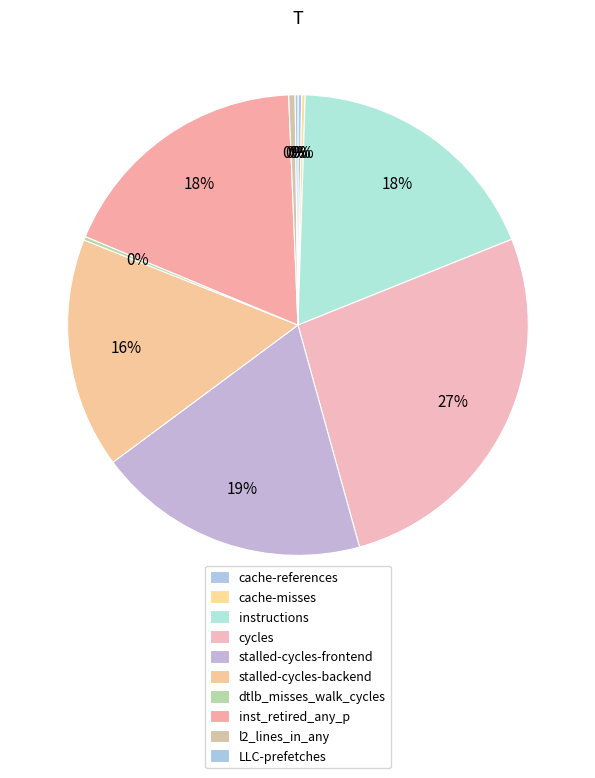

Approximately how many times larger is the value at cache-references compared to l2_lines_in_any?

0.6